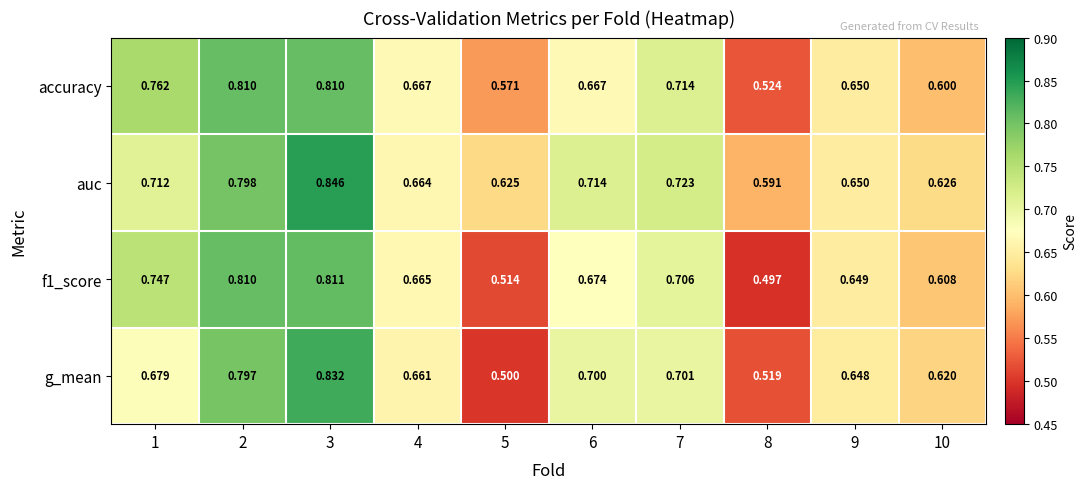

Which series has the largest total across all categories?

auc